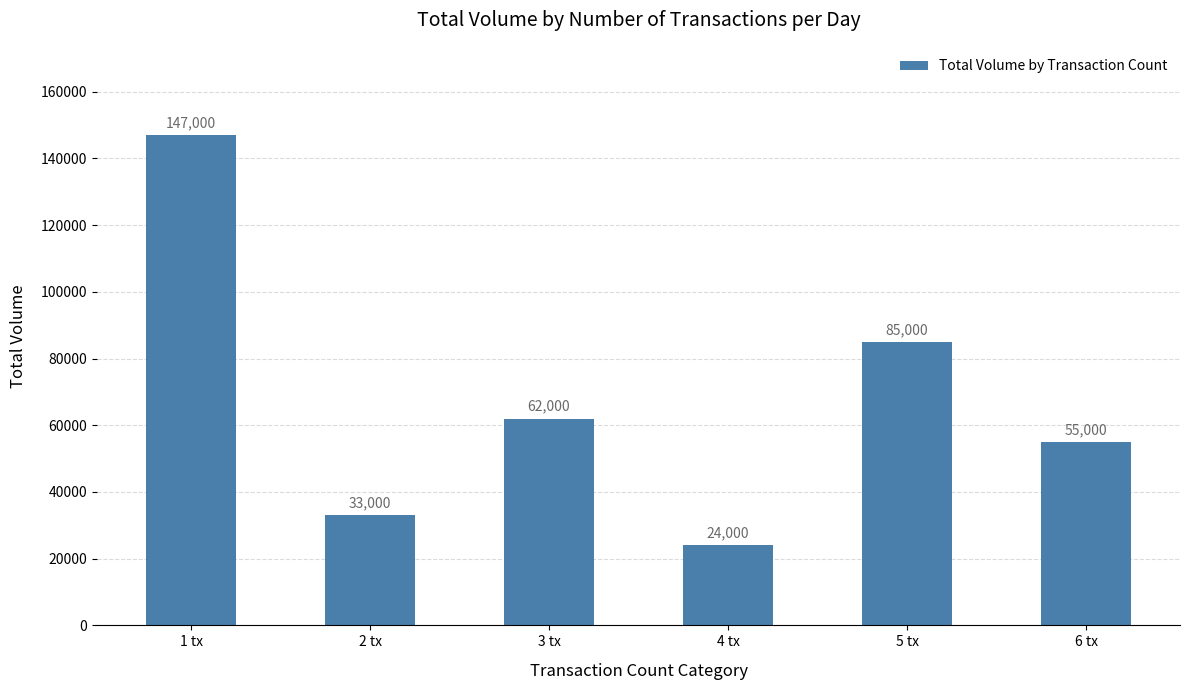

Rank the categories by value from highest to lowest.

1 tx, 5 tx, 3 tx, 6 tx, 2 tx, 4 tx